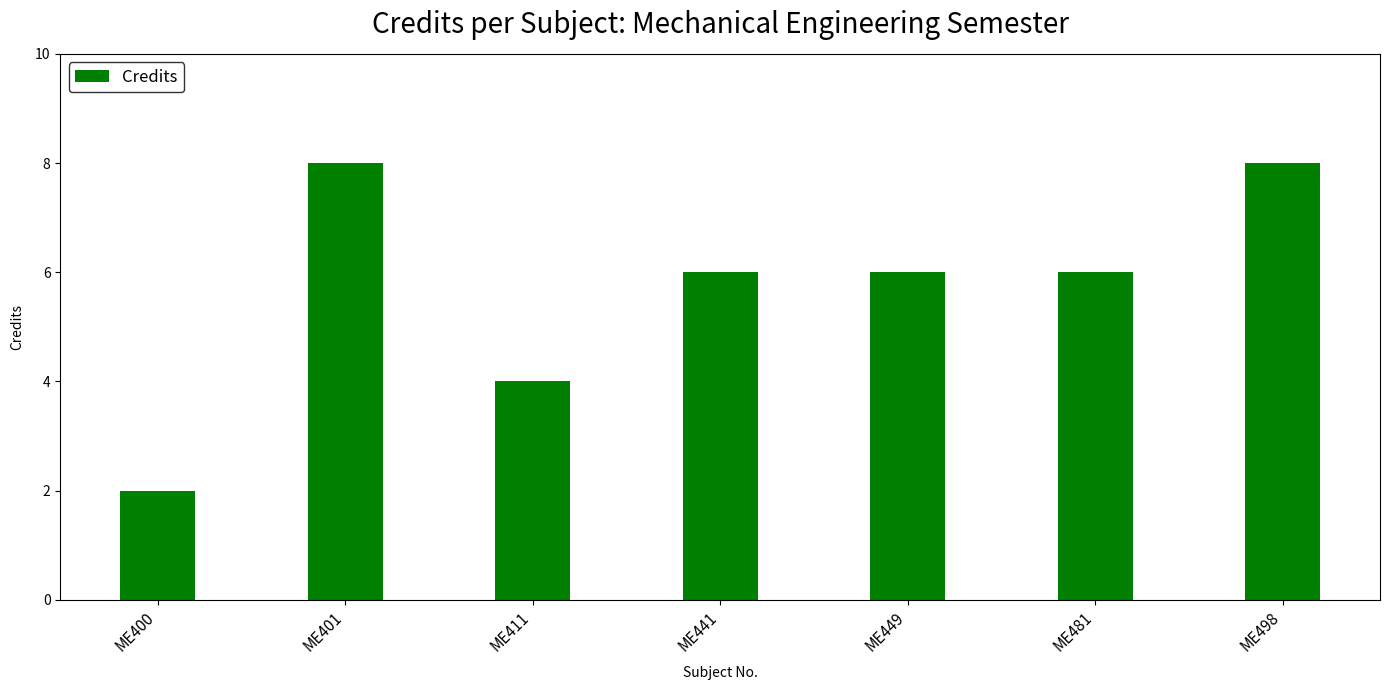

What is the sum of all values?

40